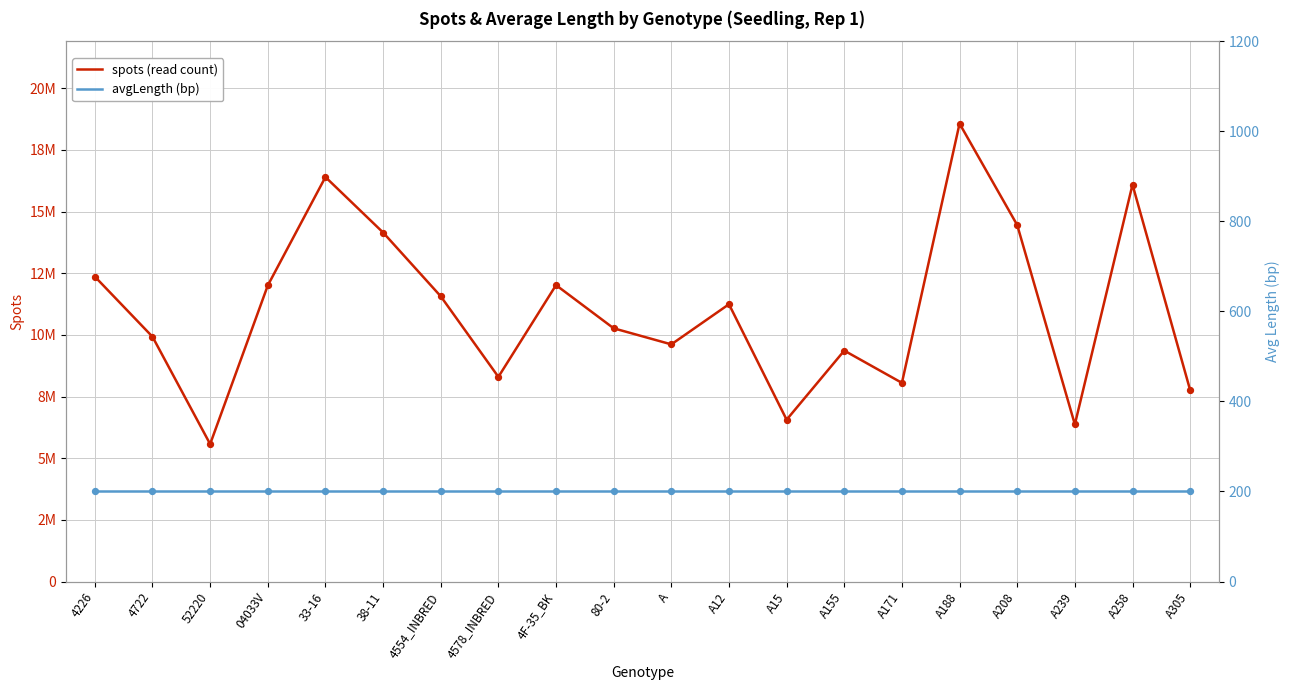

What are all the series names shown in the legend?

spots (read count), avgLength (bp)